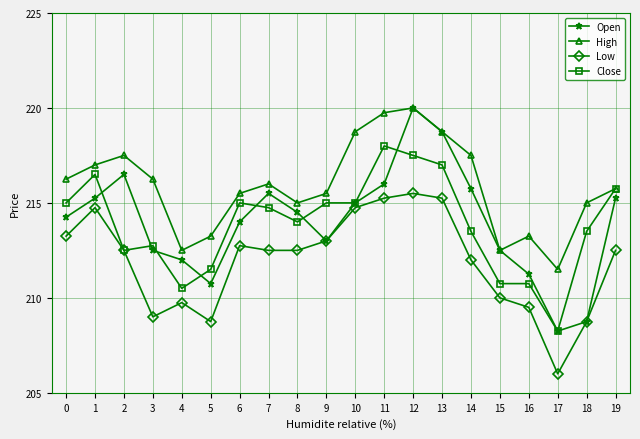

Does the chart have visible grid lines?

Yes